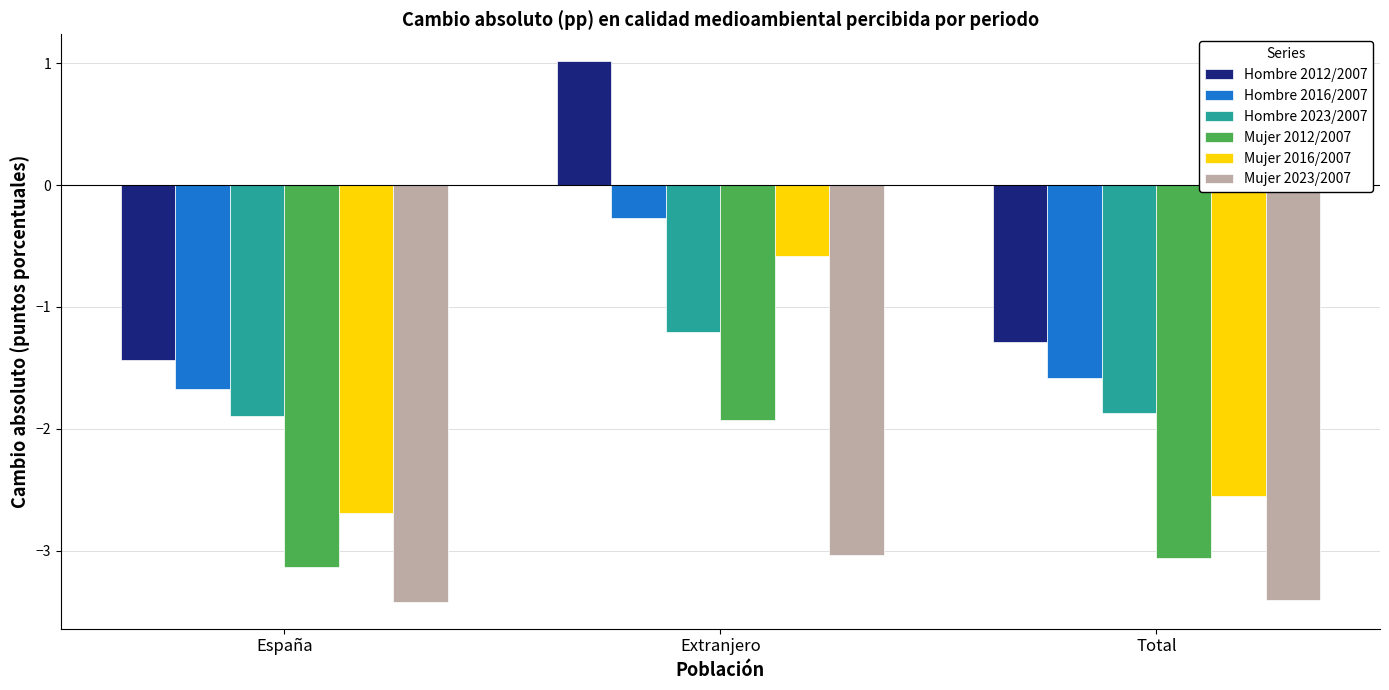

Which series has the largest range (max minus min)?

Hombre 2012/2007